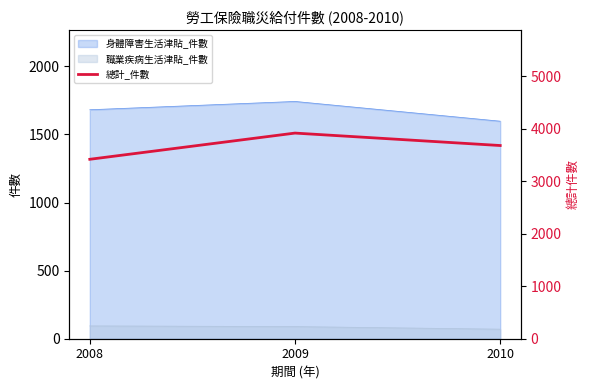

Rank the categories by value from highest to lowest.

2009, 2010, 2008